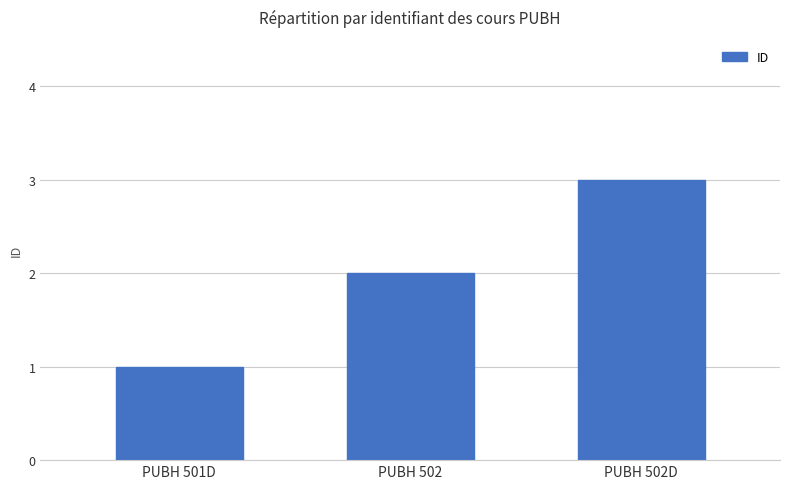

Rank the categories by value from highest to lowest.

PUBH 502D, PUBH 502, PUBH 501D